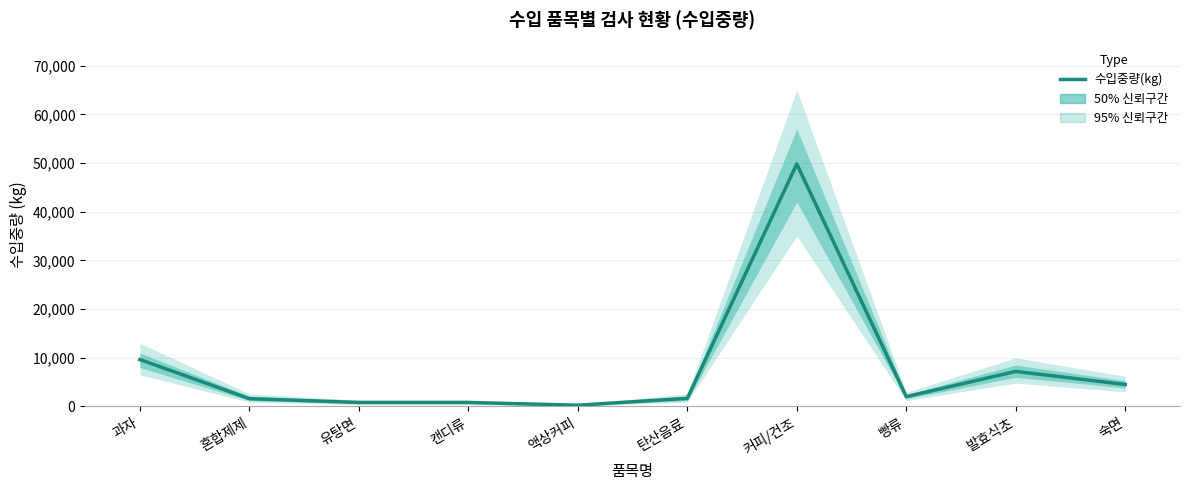

What is the difference between the maximum and minimum values?

49541